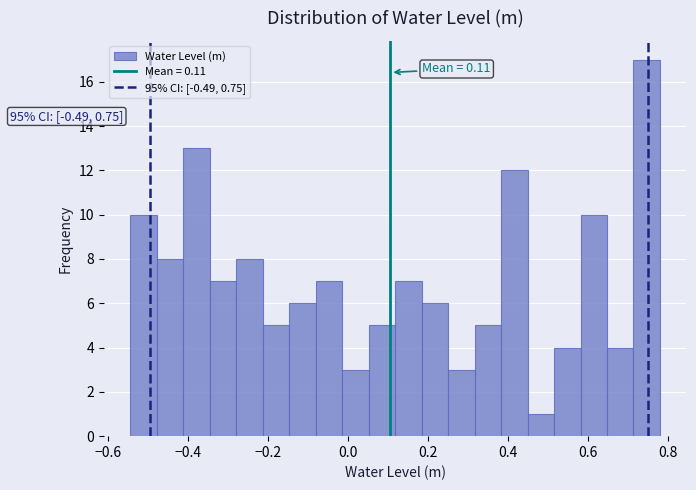

Around what value on the x-axis is the tallest bar? Give the approximate position of its centre, as read against the axis.

0.74